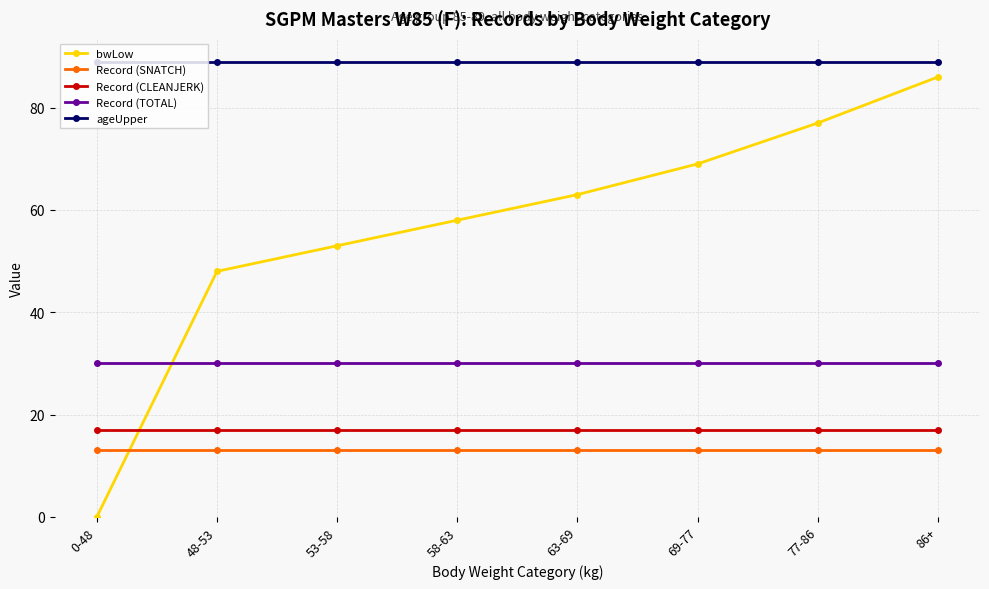

Is this an area chart (filled region under the line)?

No